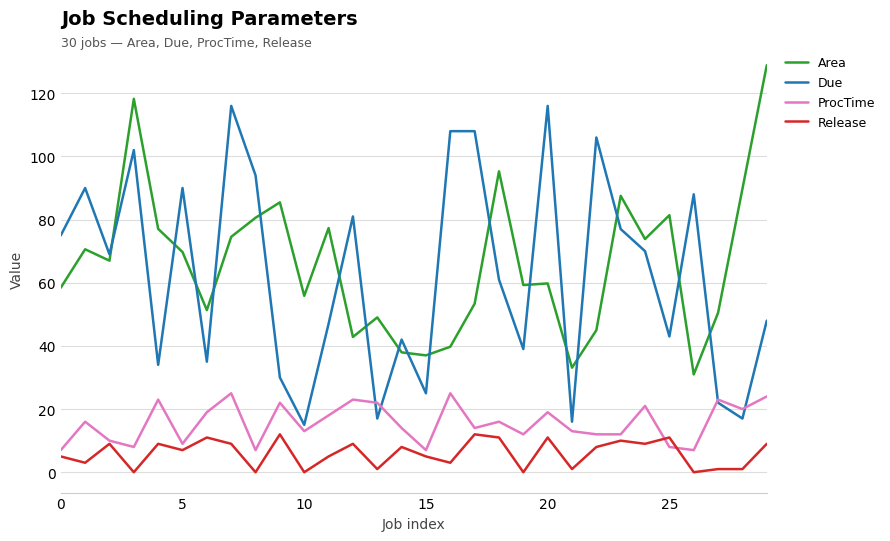

How many series are shown in this chart?

4